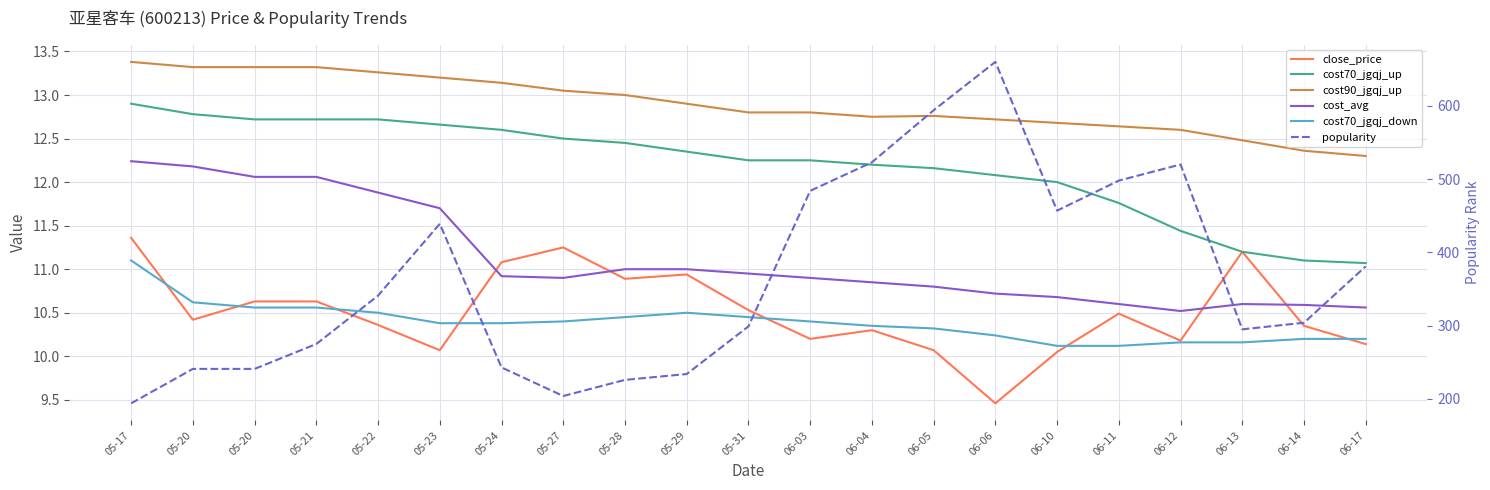

Reading left to right, what are all the values shown in this chart?

close_price: 11.4	10.4	10.6	10.6	10.4	10.1	11.1	11.2	10.9	10.9	10.5	10.2	10.3	10.1	9.5	10.1	10.5	10.2	11.2	10.3	10.1
cost70_jgqj_up: 12.9	12.8	12.7	12.7	12.7	12.7	12.6	12.5	12.4	12.3	12.2	12.2	12.2	12.2	12.1	12.0	11.8	11.4	11.2	11.1	11.1
cost90_jgqj_up: 13.4	13.3	13.3	13.3	13.3	13.2	13.1	13.1	13.0	12.9	12.8	12.8	12.8	12.8	12.7	12.7	12.6	12.6	12.5	12.4	12.3
cost_avg: 12.2	12.2	12.1	12.1	11.9	11.7	10.9	10.9	11.0	11.0	10.9	10.9	10.8	10.8	10.7	10.7	10.6	10.5	10.6	10.6	10.6
cost70_jgqj_down: 11.1	10.6	10.6	10.6	10.5	10.4	10.4	10.4	10.4	10.5	10.4	10.4	10.3	10.3	10.2	10.1	10.1	10.2	10.2	10.2	10.2
popularity: 194.0	241.0	241.0	275.0	341.0	439.0	243.0	204.0	226.0	234.0	299.0	484.0	523.0	594.0	660.0	457.0	498.0	520.0	295.0	304.0	381.0